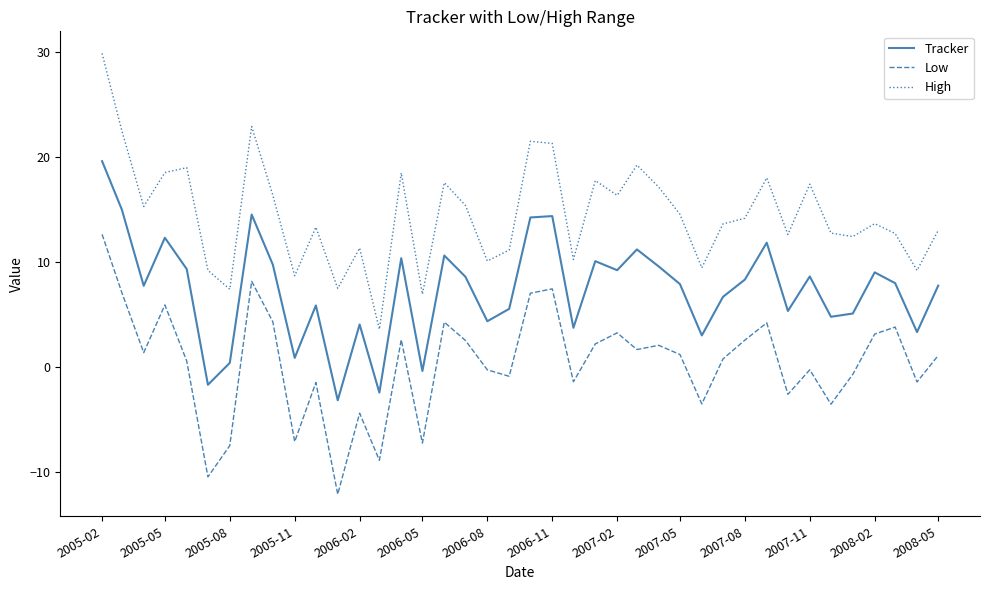

What are all the series names shown in the legend?

Tracker, Low, High